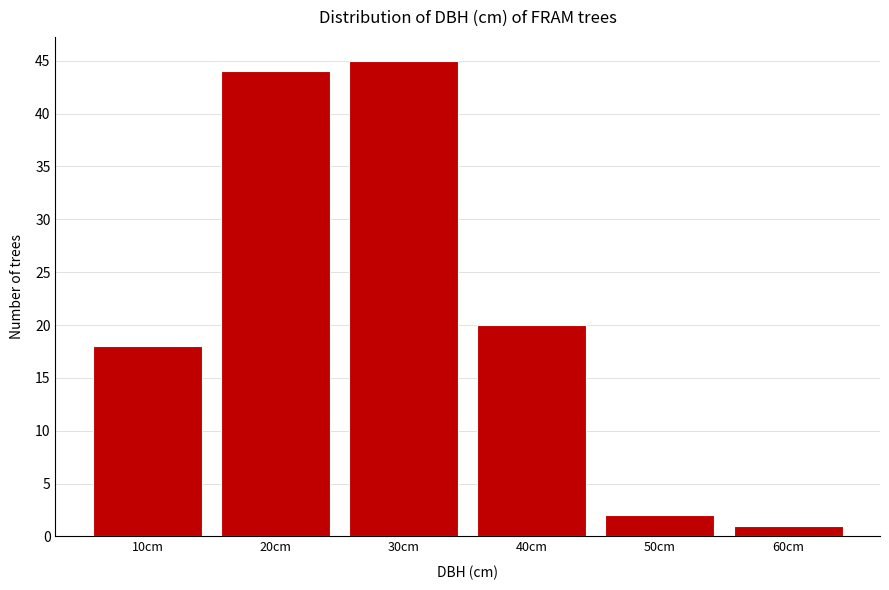

Reading right to left, what are all the values shown in this chart?

60cm=1	50cm=2	40cm=20	30cm=45	20cm=44	10cm=18